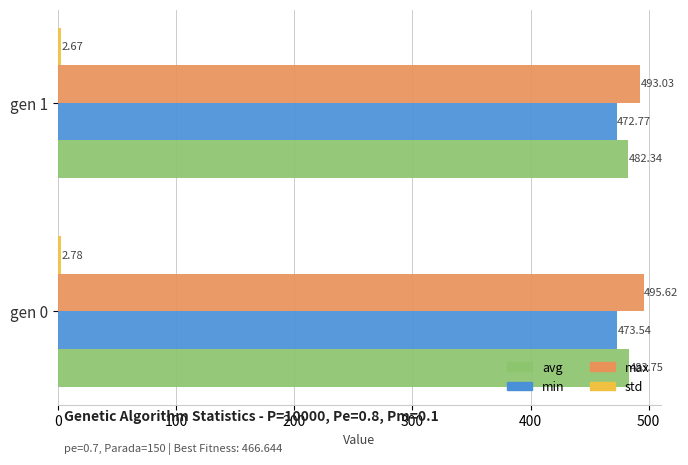

Which series has the largest total across all categories?

max